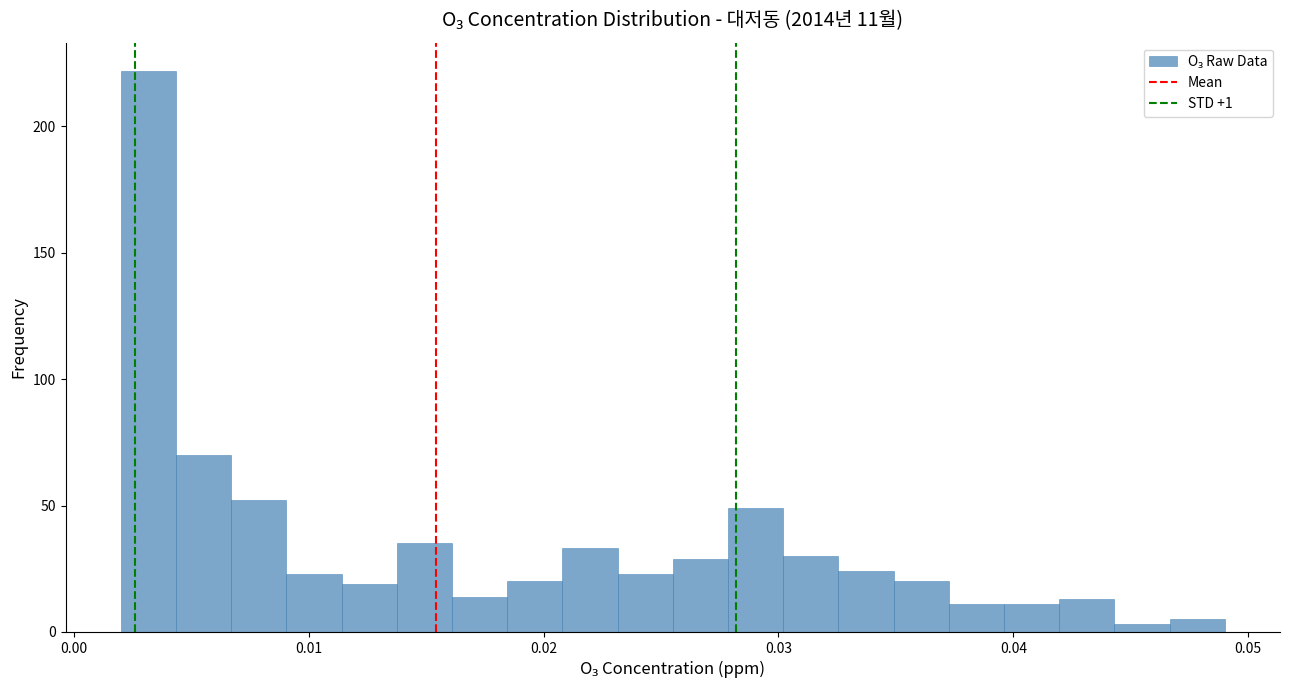

Around what value on the x-axis is the tallest bar? Give the approximate position of its centre, as read against the axis.

0.003